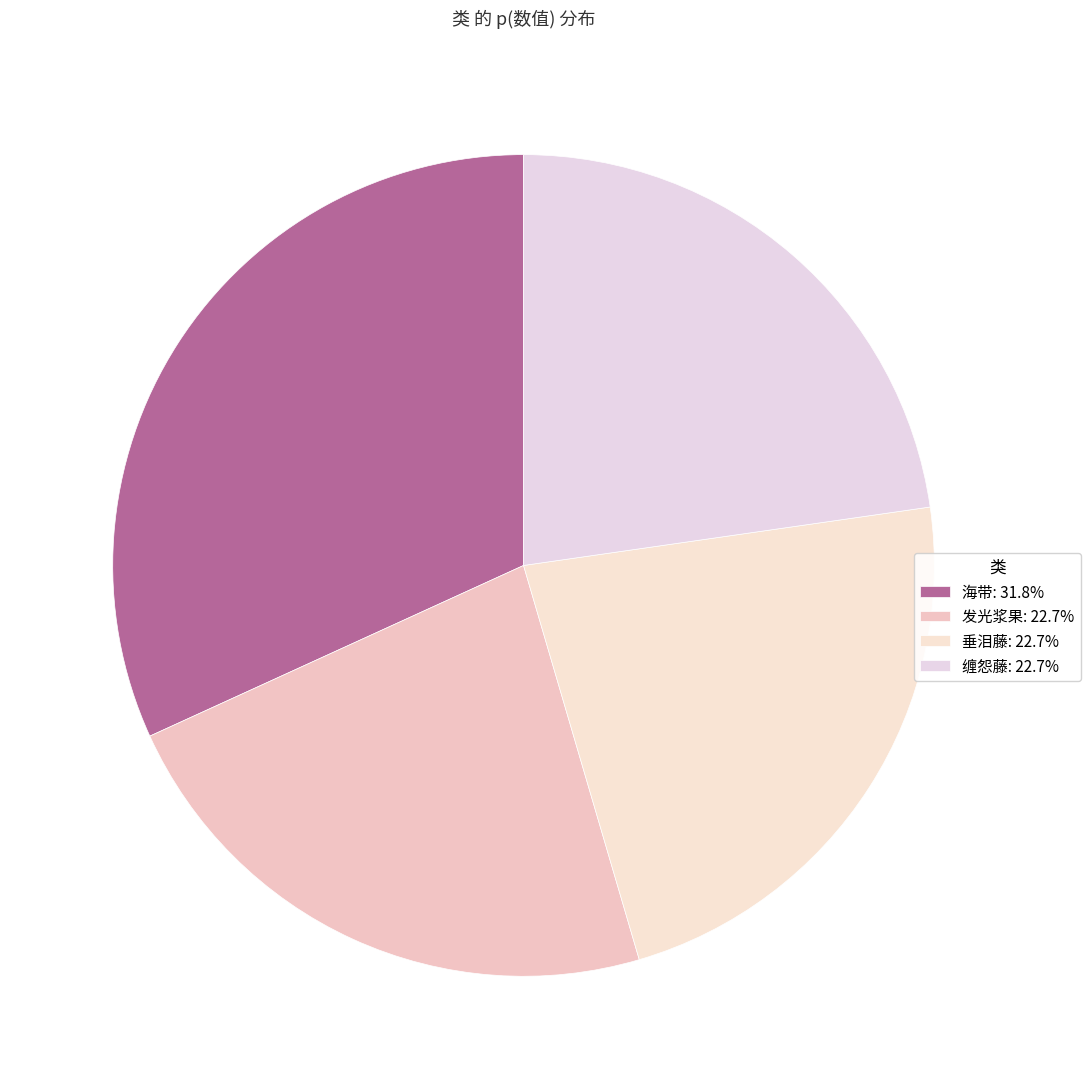

How many segments does this pie chart have?

4